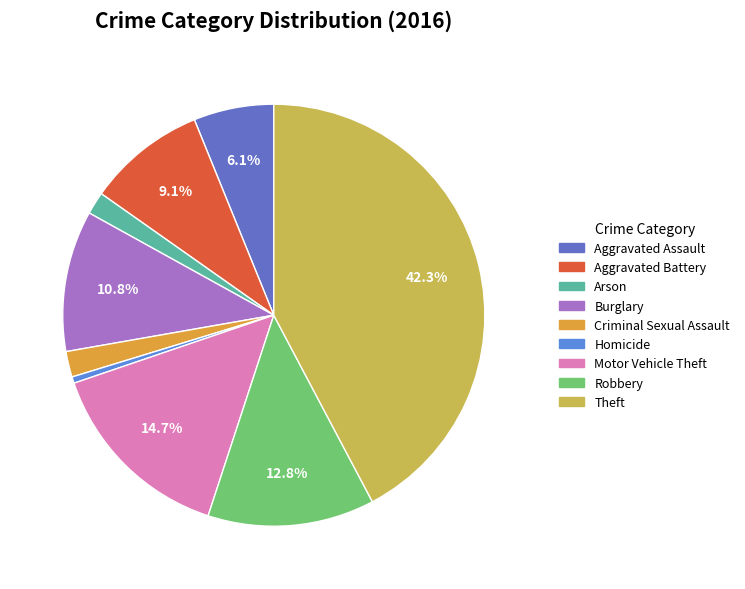

Is there a majority slice in this chart?

No